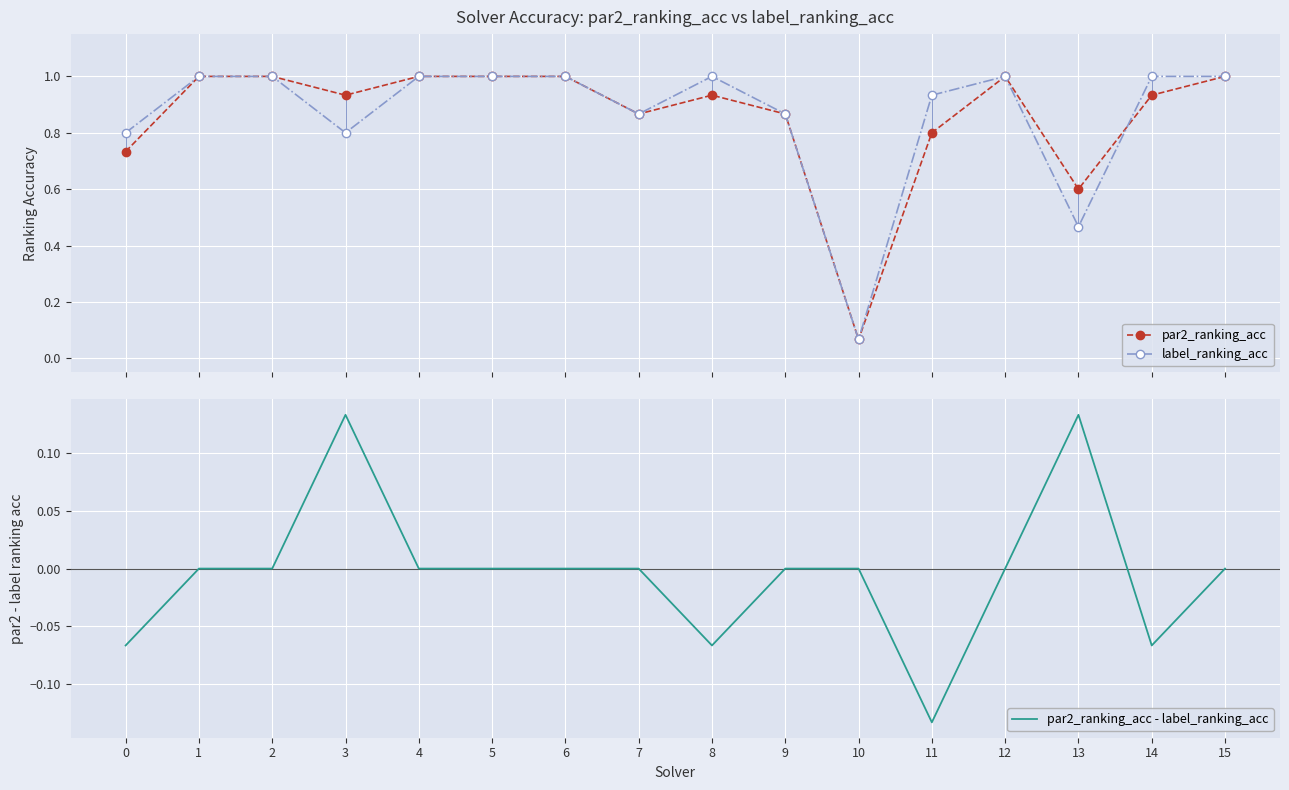

What is the difference between the maximum and minimum values in the par2_ranking_acc - label_ranking_acc series?

0.3